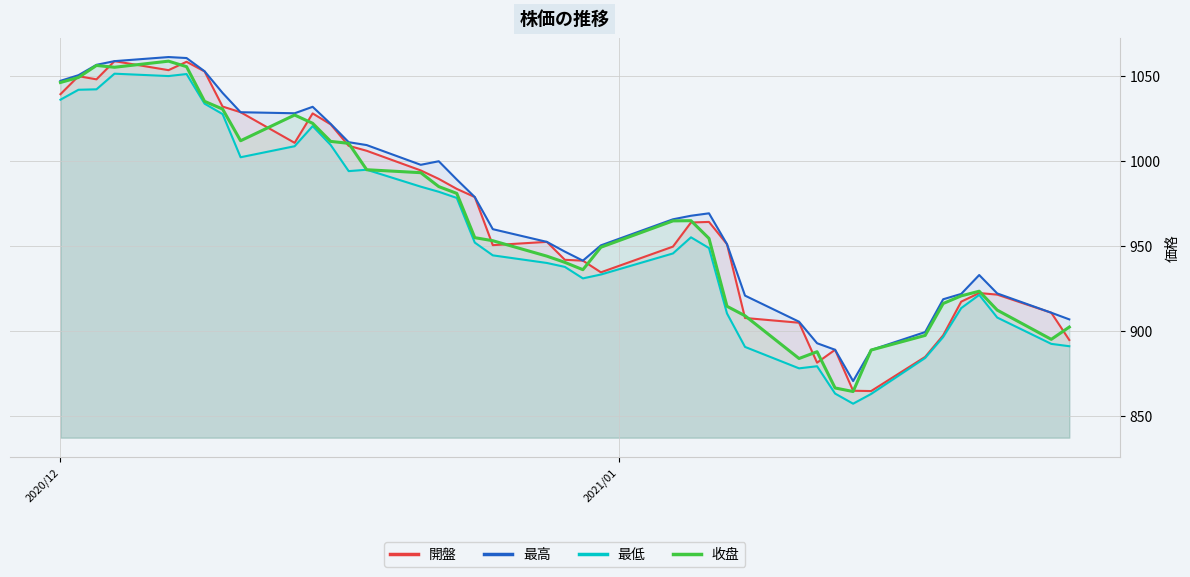

What is the minimum value for 最低?

857.0